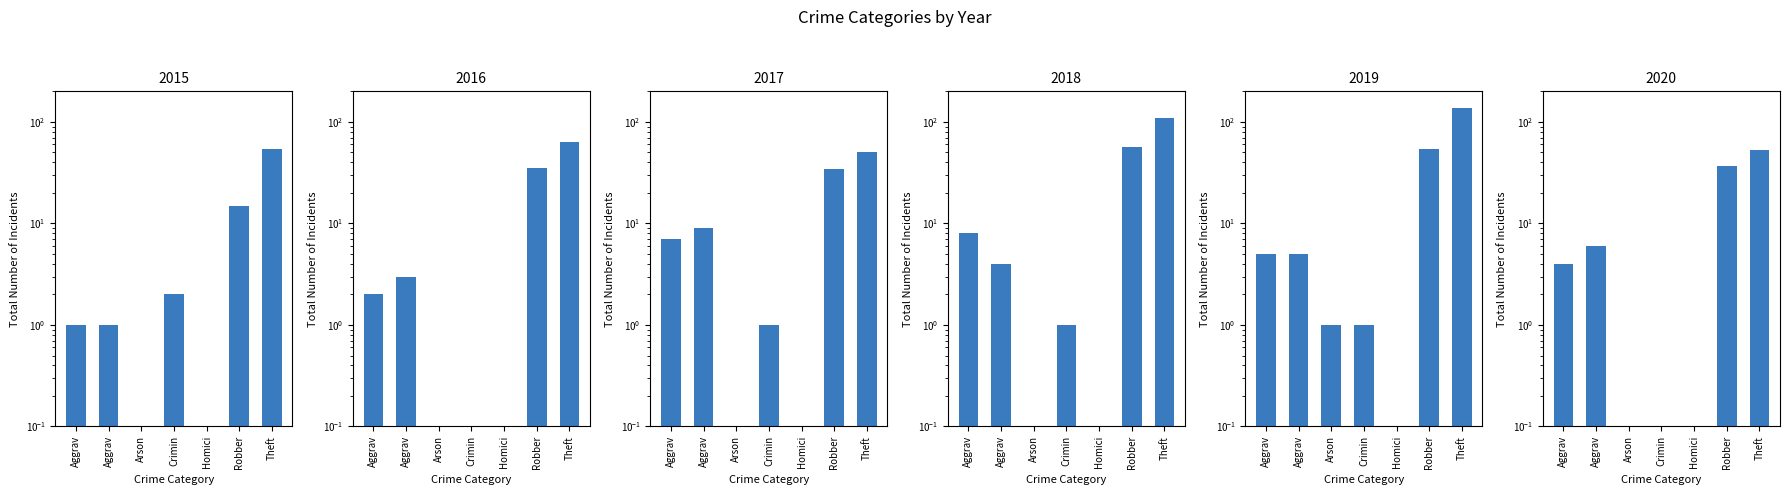

What is the sum of all 2015 values?

73.2